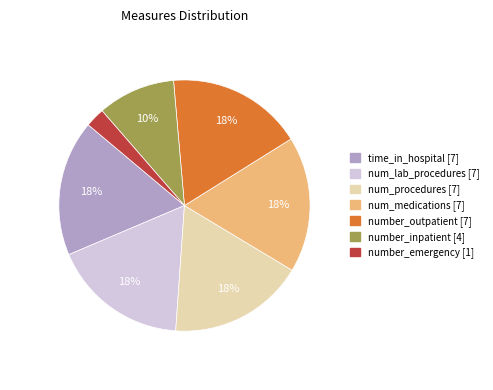

Do time_in_hospital and num_lab_procedures together represent more than half of the pie?

No